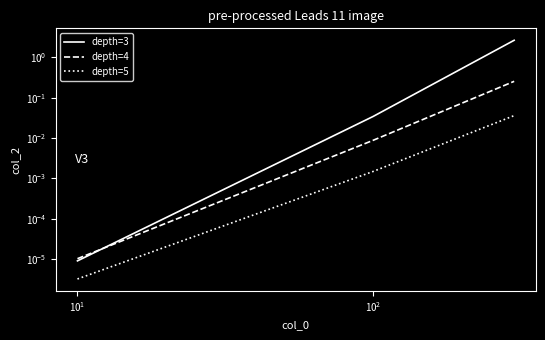

What is the maximum value for depth=3?

2.6